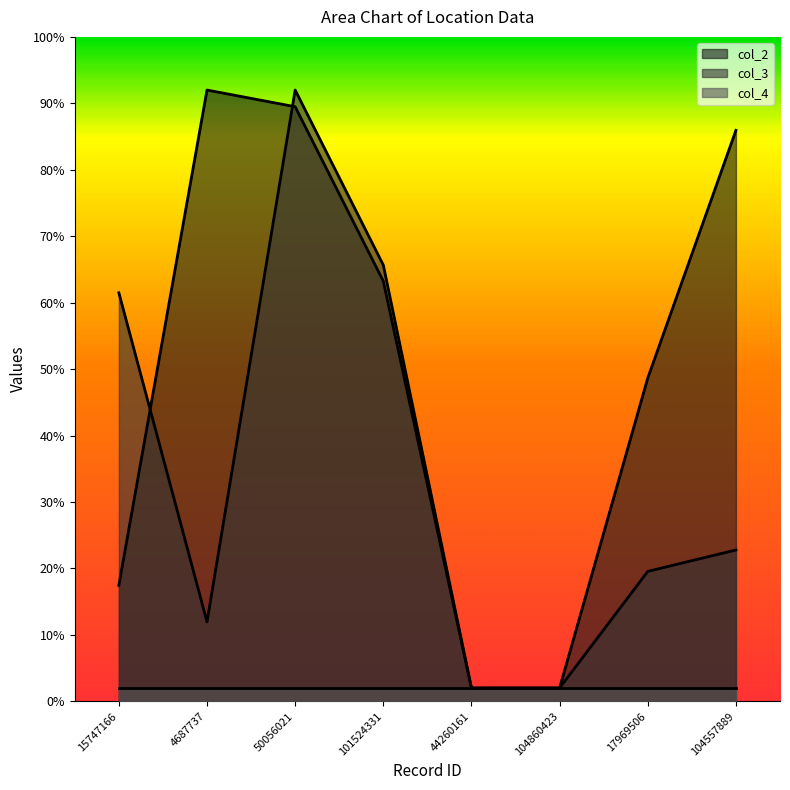

Where does the col_3 series first go above 11?

15747166